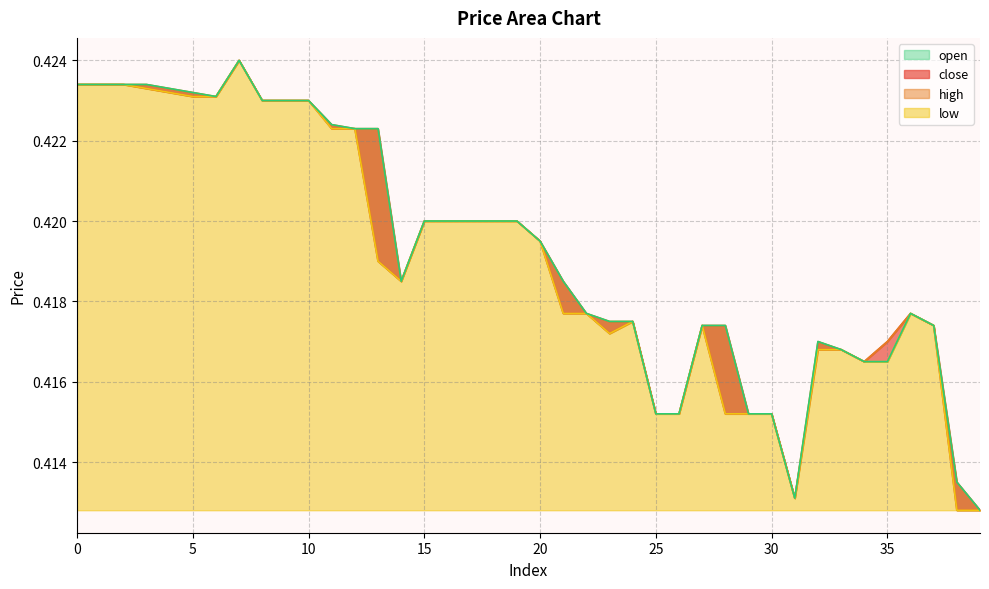

At which category does the chart reach its peak across all series?

7